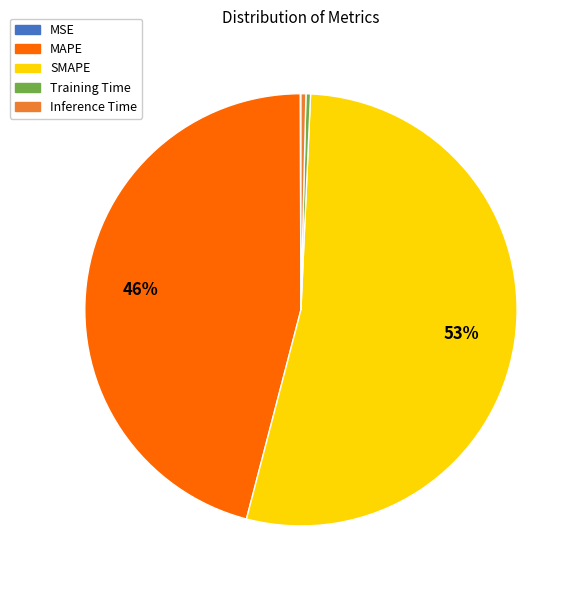

Is there a majority slice in this chart?

Yes